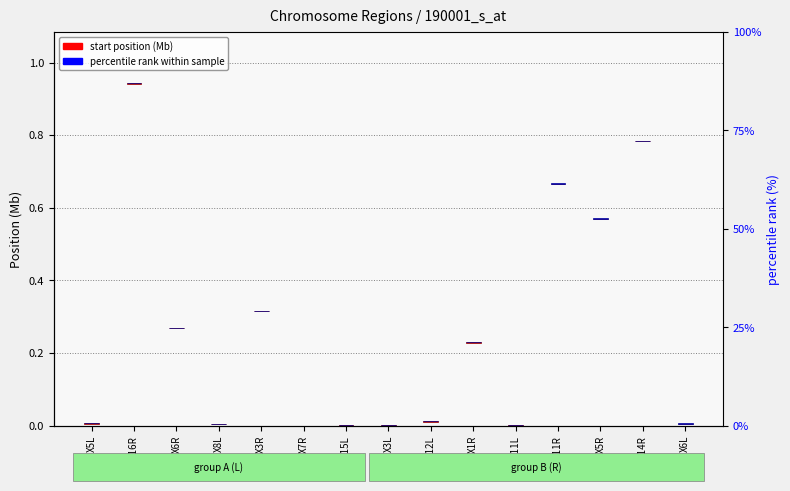

True or false: percentile rank within sample has a value of 0.0 at X7R.

True